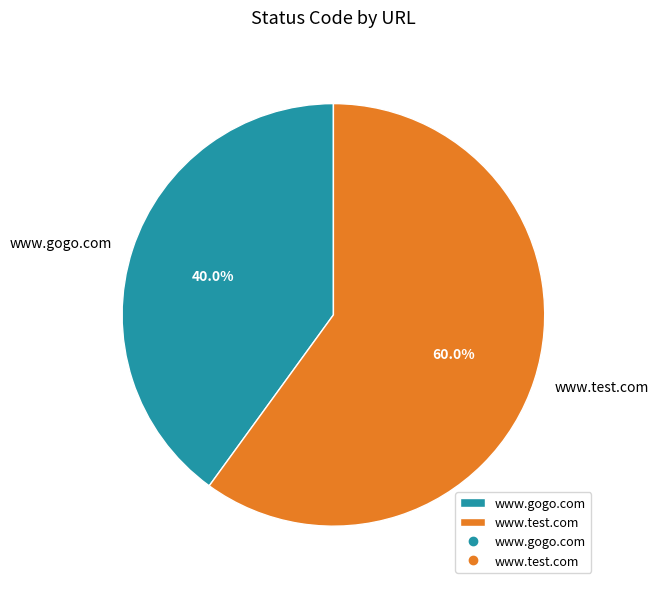

To the nearest percent, what is the combined percentage of www.gogo.com and www.test.com?

100%